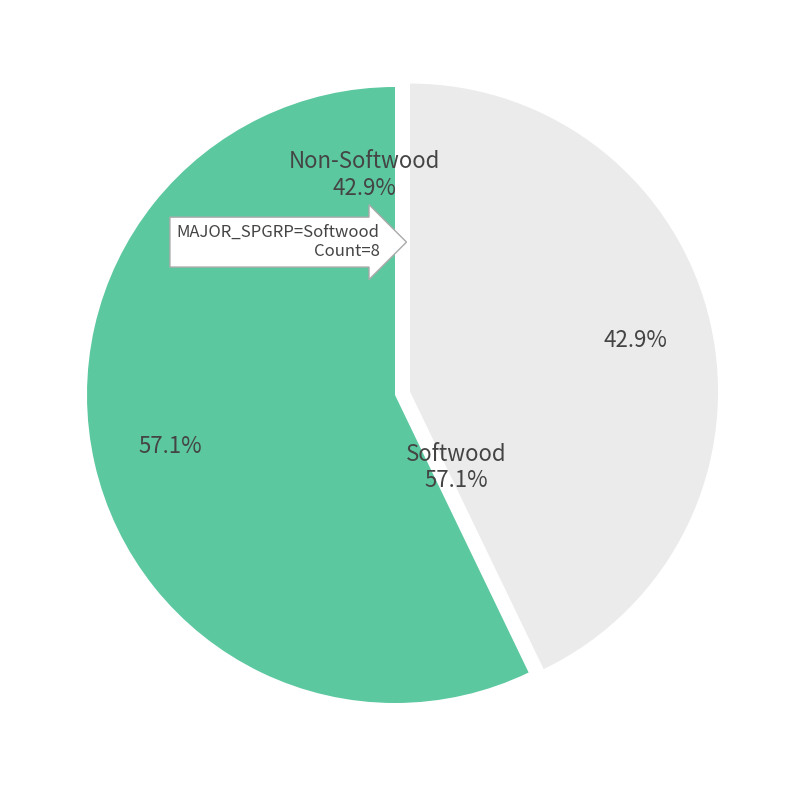

Is Composite Panel the majority of the pie?

No